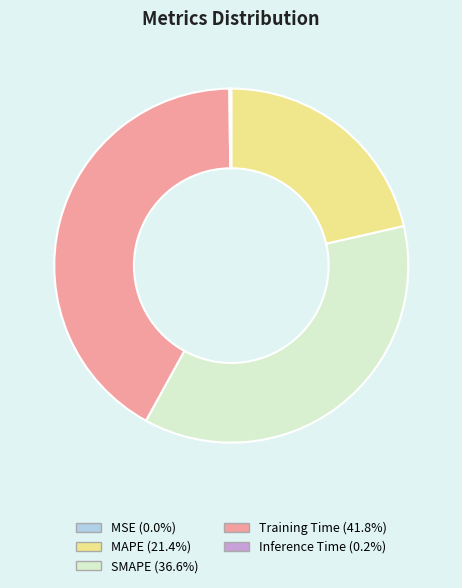

What is the largest slice in the pie chart?

Training Time